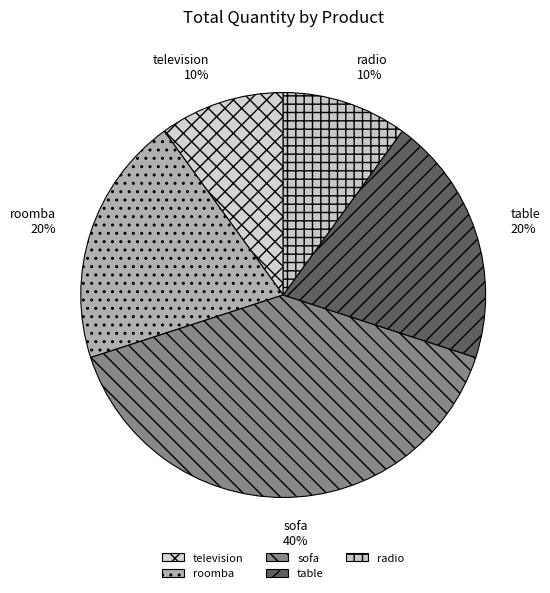

Count the number of slices in the pie.

5